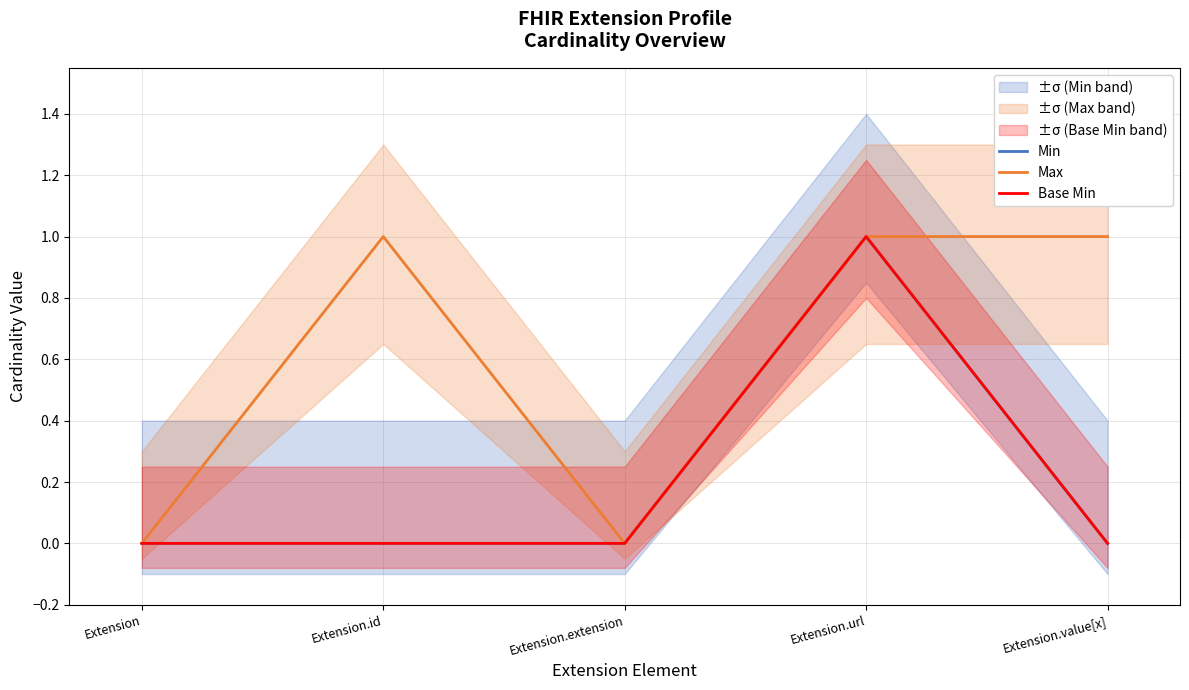

What position from the right is Extension?

5